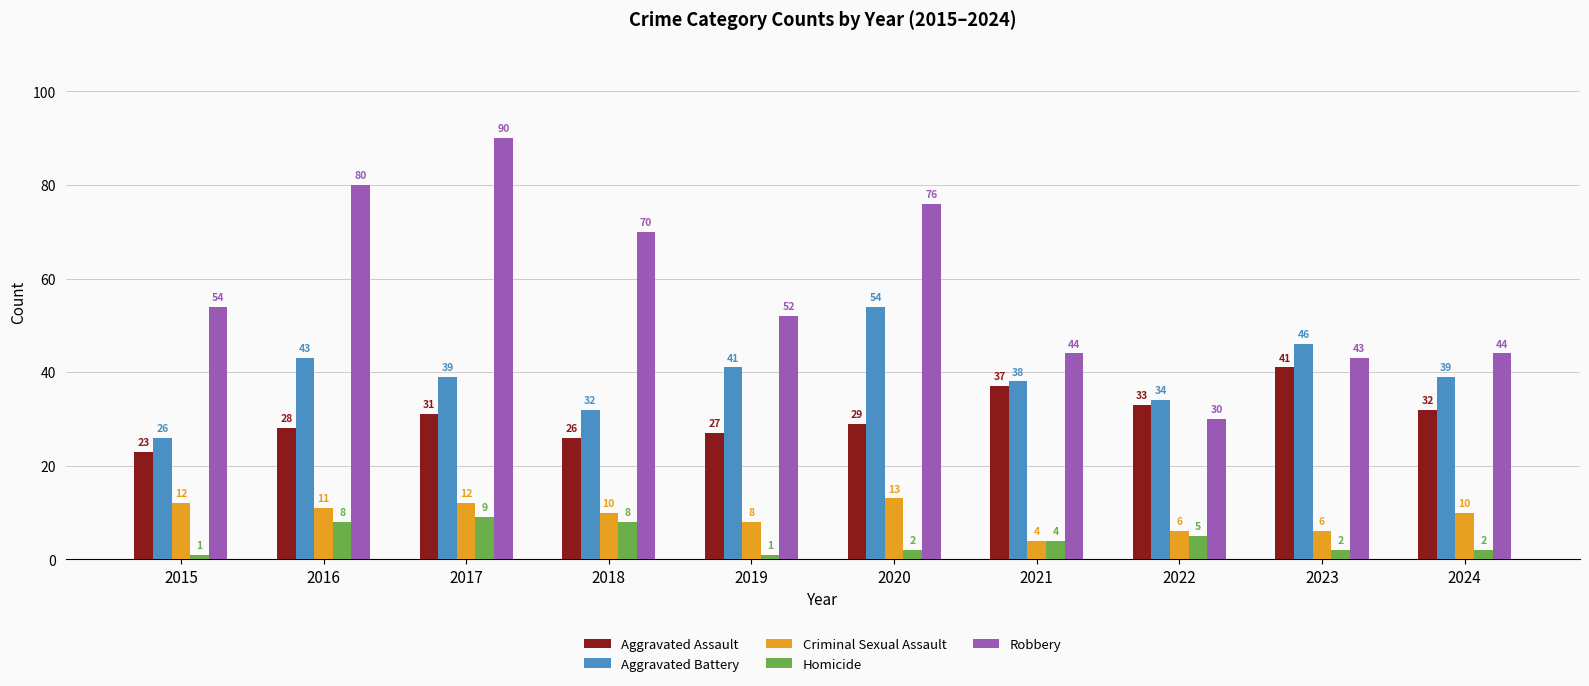

Between 2017 and 2022, which series saw the biggest shift?

Robbery